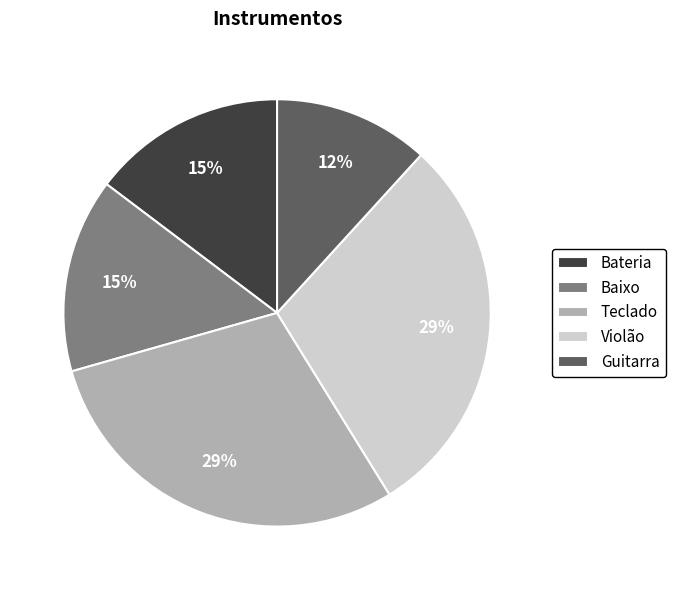

Is Baixo the majority of the pie?

No